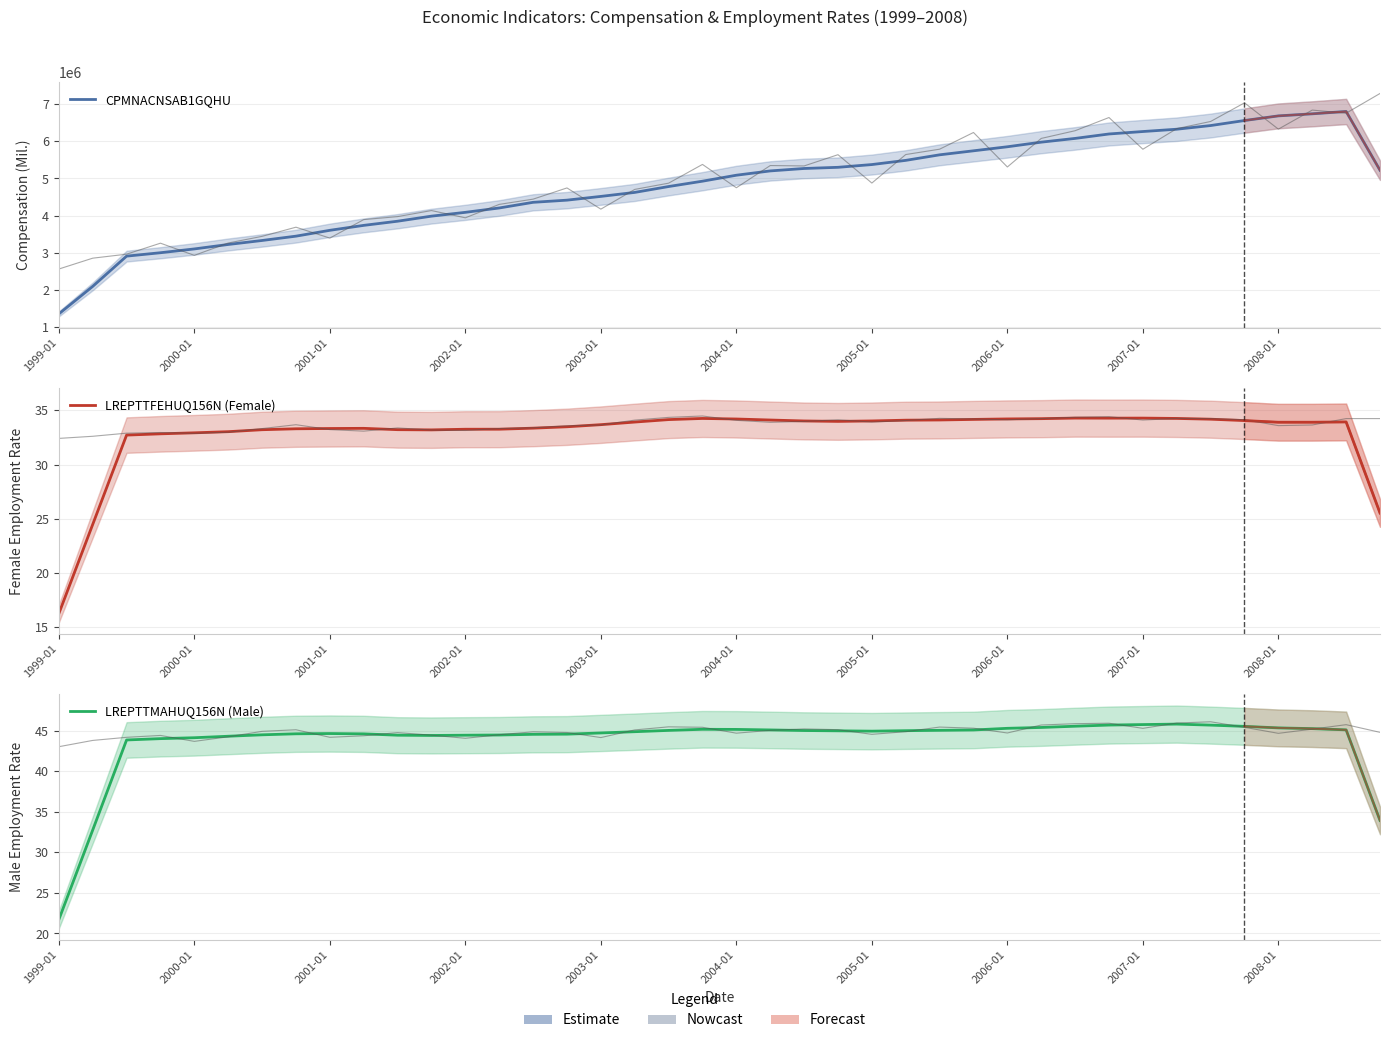

True or false: LREPTTMAHUQ156N (Male) and CPMNACNSAB1GQHU cross at least once.

False